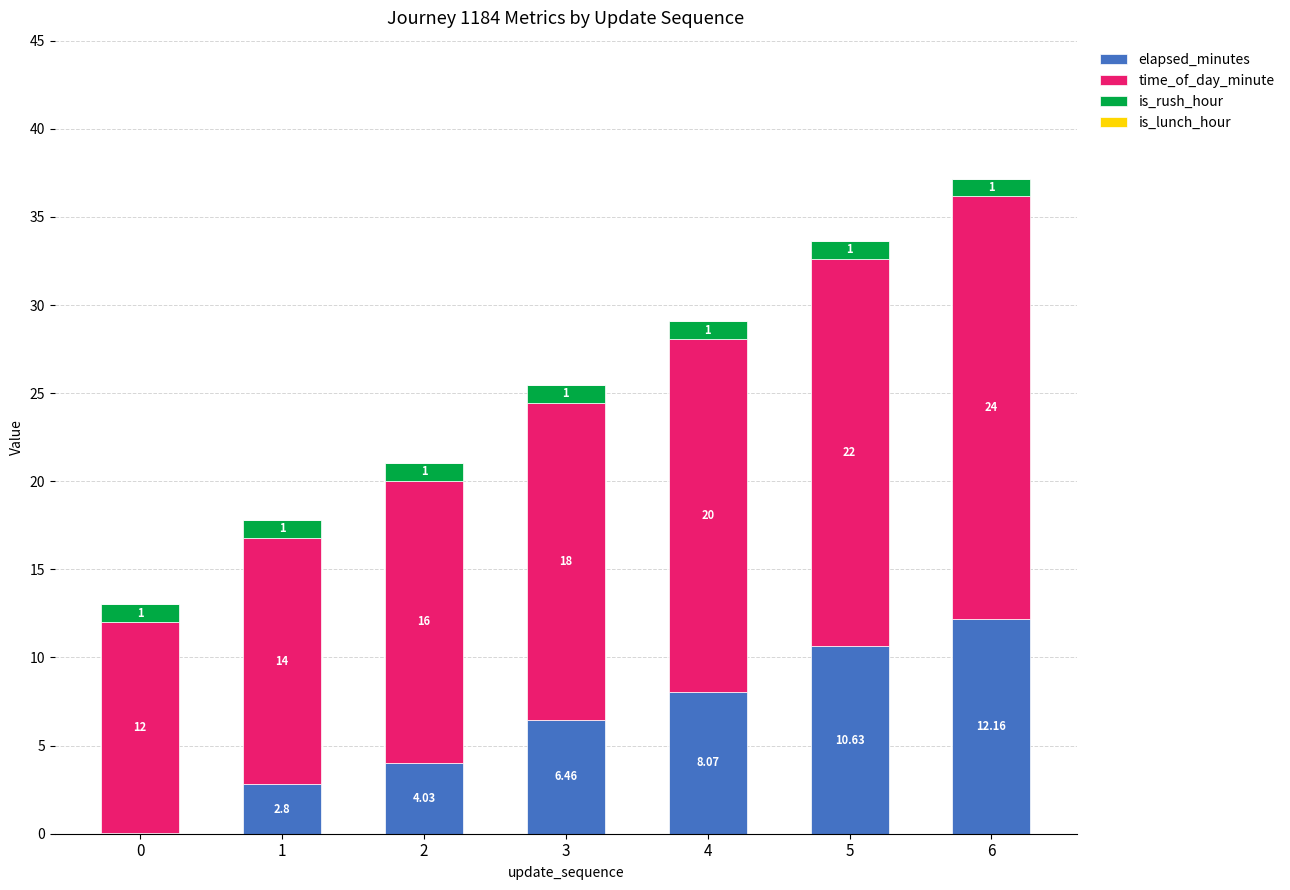

At which category is the sum across all series the highest?

6